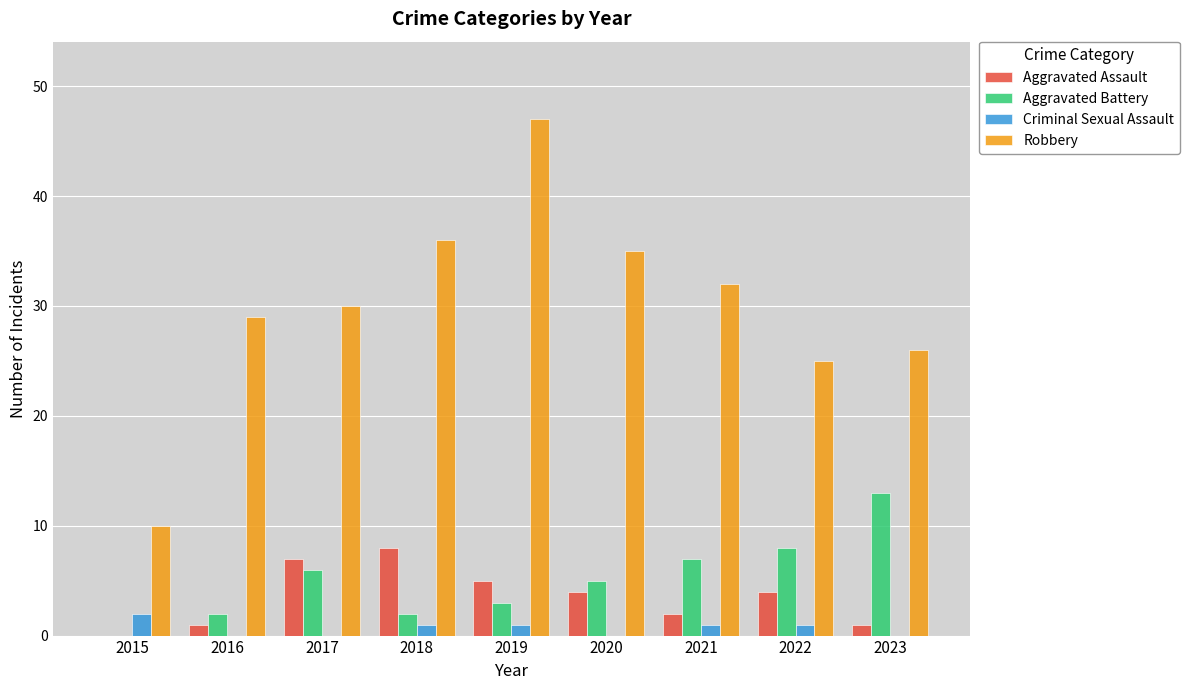

At which label does Aggravated Assault first exceed 4?

2017